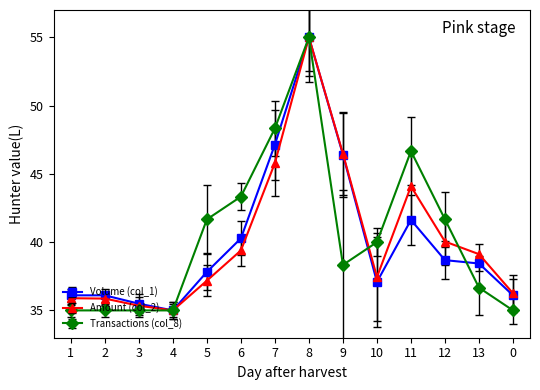

At how many categories does at least one series exceed 52?

1